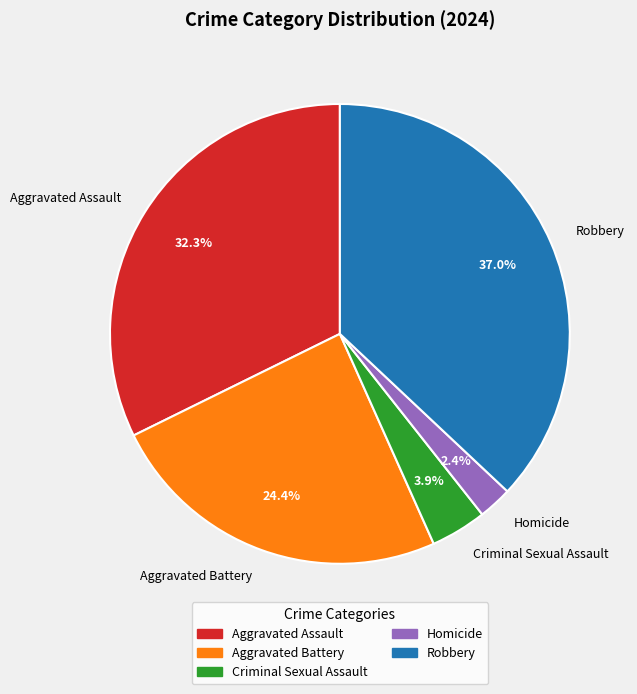

How many segments does this pie chart have?

5